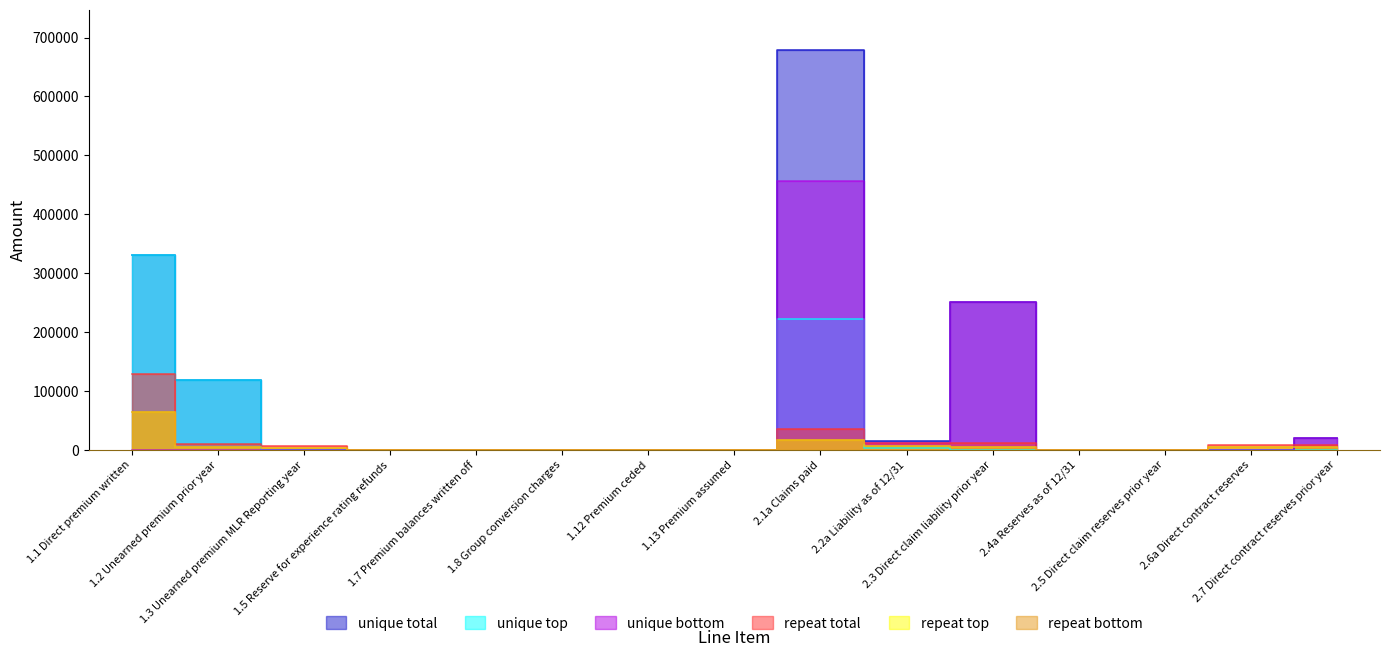

How many intersections are there between unique total and repeat bottom?

2